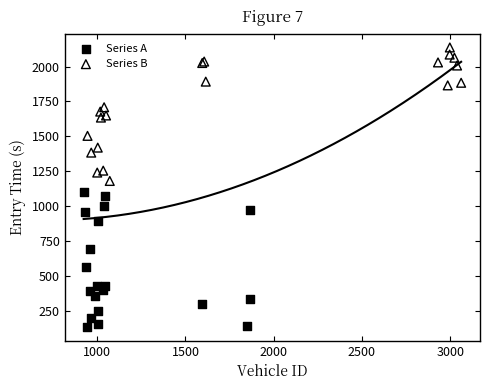

Which series has the widest spread of Y values?

Series A